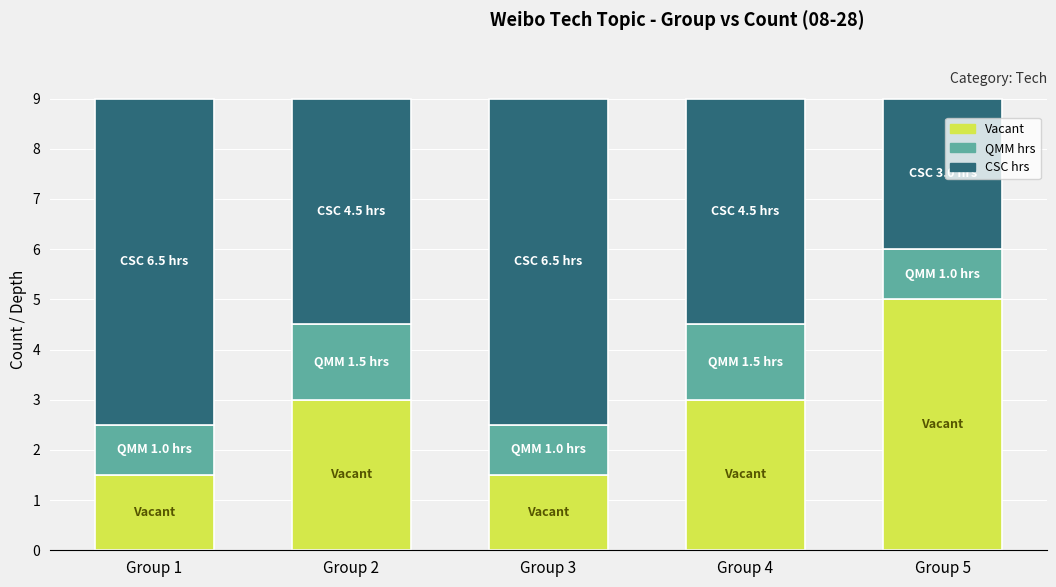

What is the difference between the second highest and second lowest values in the Vacant series?

1.5